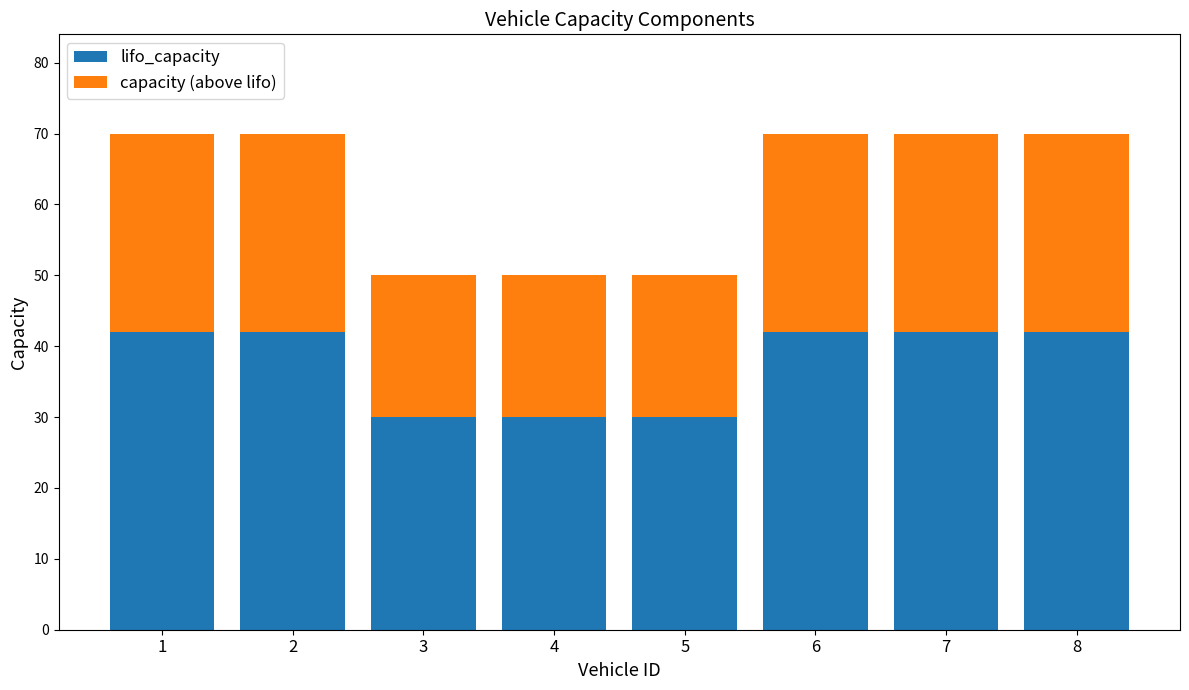

What is the value of the lifo_capacity bar at the 5th from the left?

30